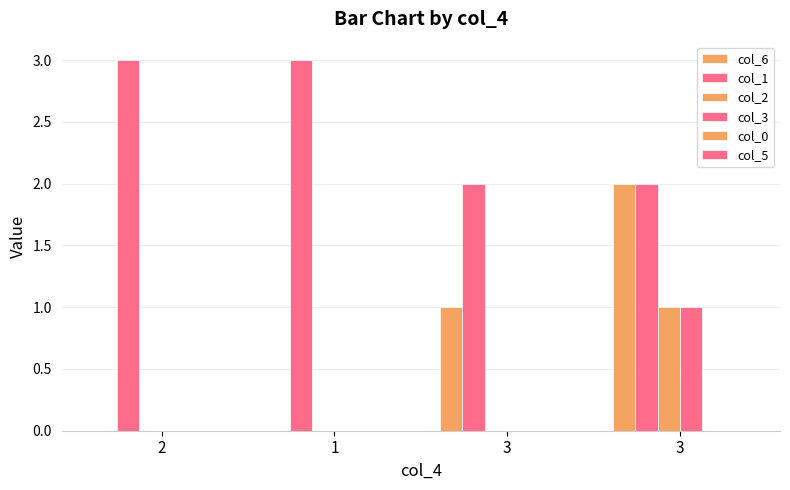

At how many categories does at least one series exceed 1?

4